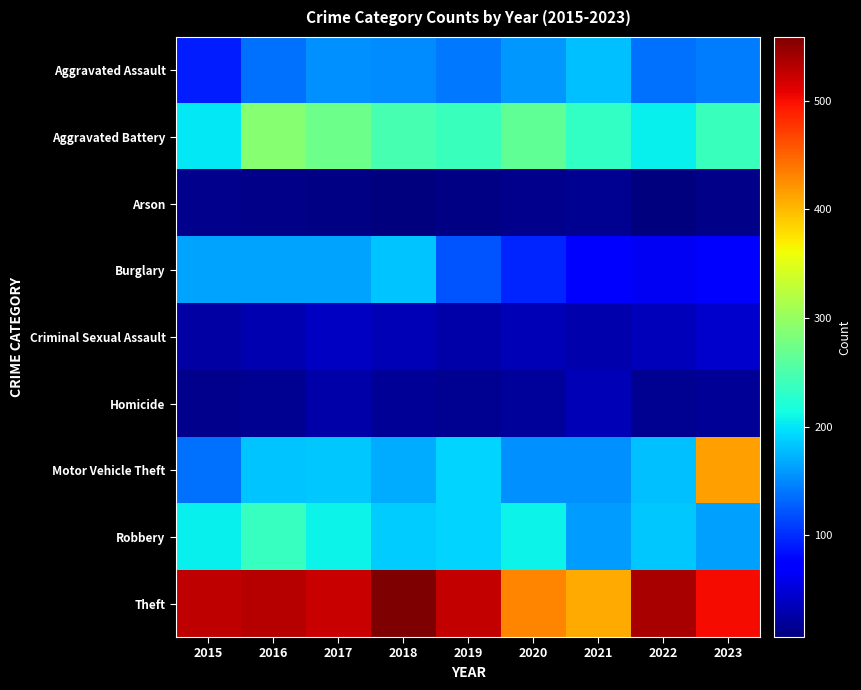

Reading left to right, extract all data points from this chart.

Aggravated Assault: 2015=92	2016=136	2017=153	2018=151	2019=142	2020=159	2021=179	2022=137	2023=144
Aggravated Battery: 2015=202	2016=290	2017=272	2018=246	2019=238	2020=265	2021=234	2022=205	2023=239
Arson: 2015=13	2016=12	2017=10	2018=6	2019=10	2020=13	2021=16	2022=8	2023=12
Burglary: 2015=164	2016=165	2017=164	2018=181	2019=121	2020=96	2021=71	2022=64	2023=67
Criminal Sexual Assault: 2015=24	2016=31	2017=39	2018=33	2019=27	2020=33	2021=28	2022=35	2023=44
Homicide: 2015=13	2016=16	2017=26	2018=18	2019=15	2020=21	2021=33	2022=15	2023=18
Motor Vehicle Theft: 2015=136	2016=181	2017=185	2018=169	2019=190	2020=155	2021=153	2022=180	2023=416
Robbery: 2015=206	2016=235	2017=208	2018=187	2019=190	2020=209	2021=161	2022=184	2023=162
Theft: 2015=527	2016=532	2017=524	2018=559	2019=525	2020=431	2021=408	2022=539	2023=502